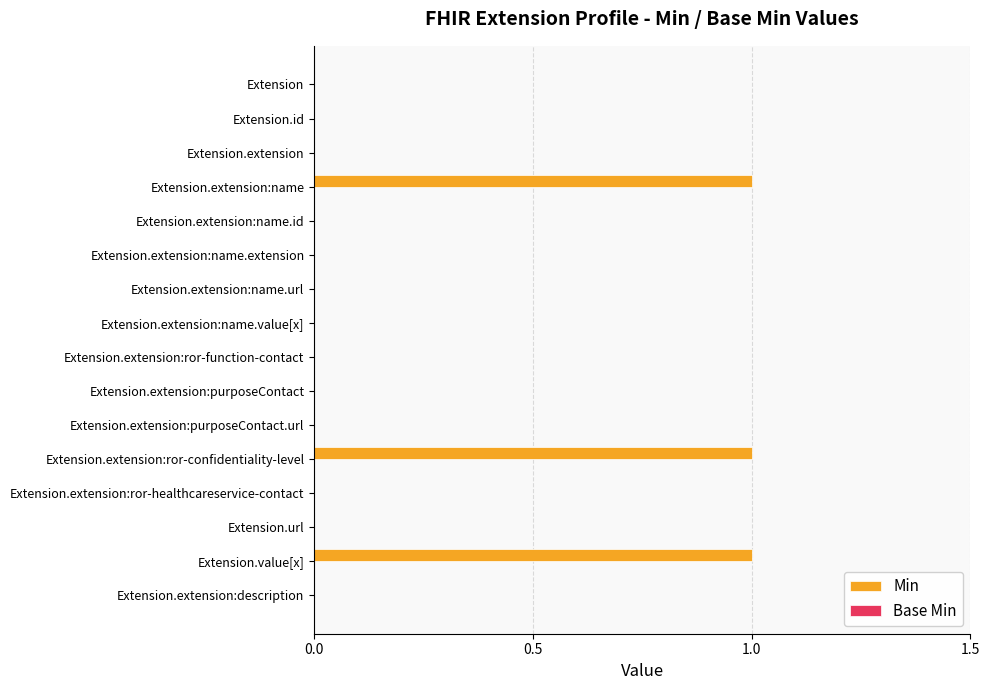

Reading top to bottom, list all the values displayed in this chart.

Extension=0	Extension.id=0	Extension.extension=0	Extension.extension:name=1	Extension.extension:name.id=0	Extension.extension:name.extension=0	Extension.extension:name.url=0	Extension.extension:name.value[x]=0	Extension.extension:ror-function-contact=0	Extension.extension:purposeContact=0	Extension.extension:purposeContact.url=0	Extension.extension:ror-confidentiality-level=1	Extension.extension:ror-healthcareservice-contact=0	Extension.url=0	Extension.value[x]=1	Extension.extension:description=0